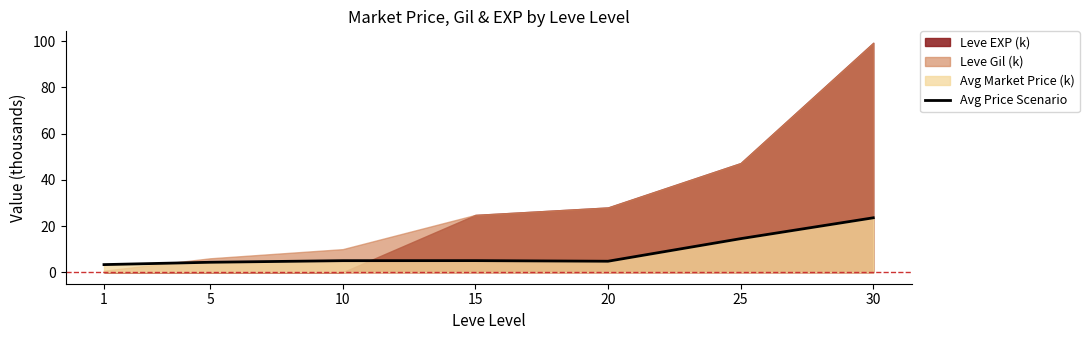

What is the change in value from 1 to 30?

+20.2